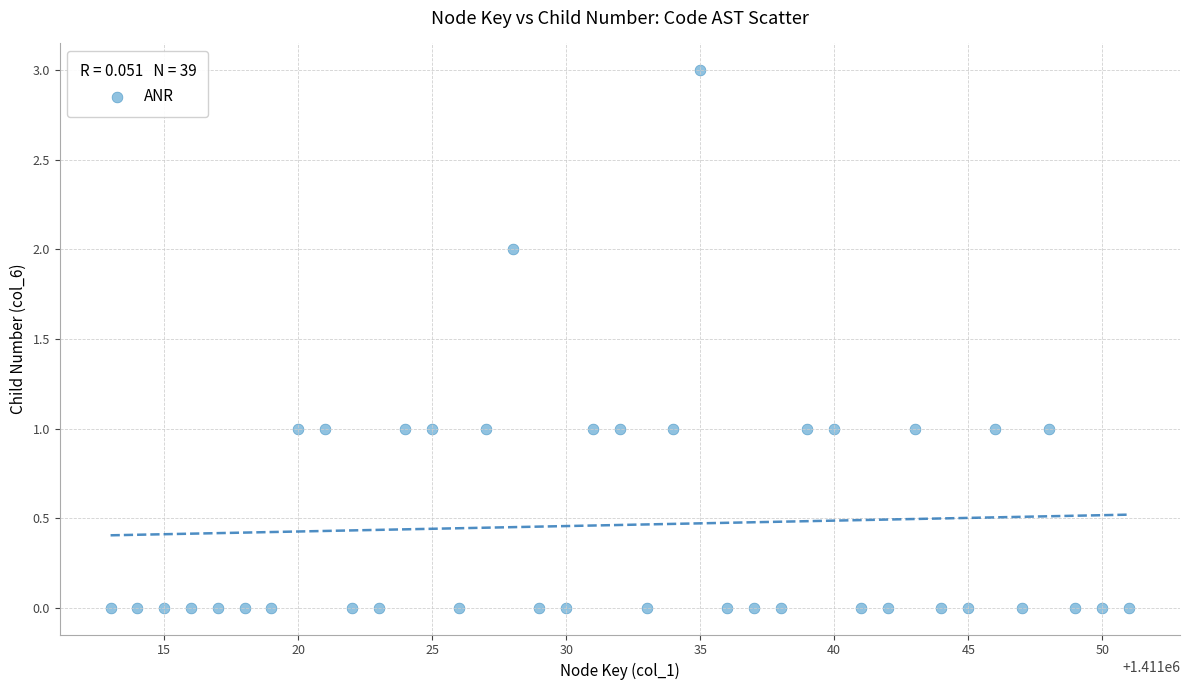

What is the range of X values (max minus min)?

38